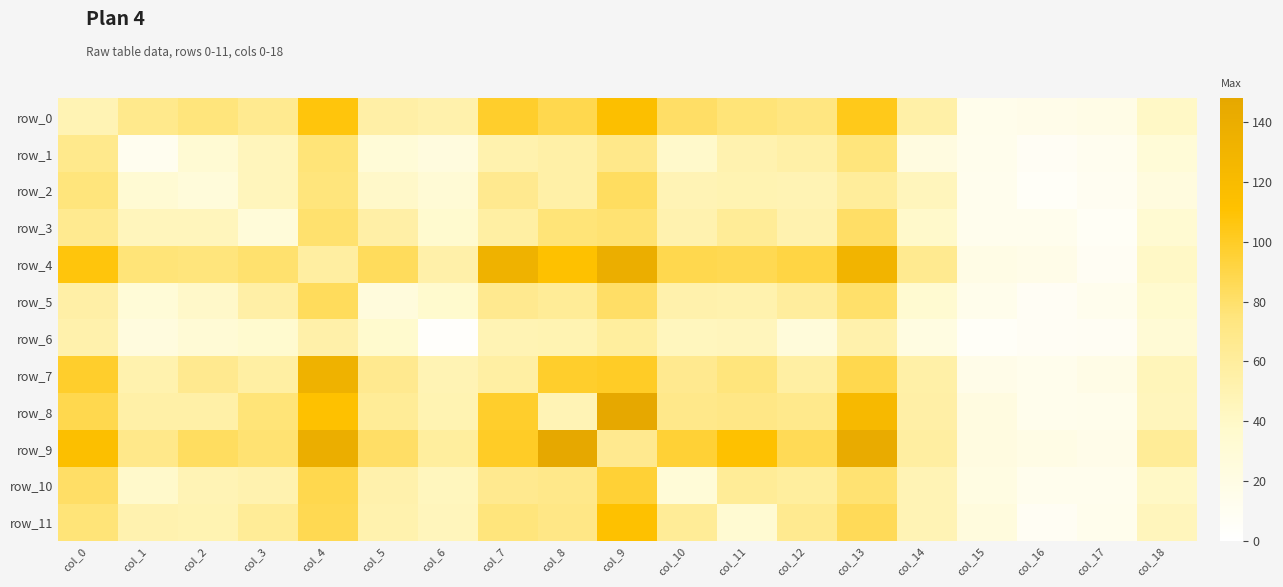

What is the sum of the row_4 values at col_14 and col_4?

124